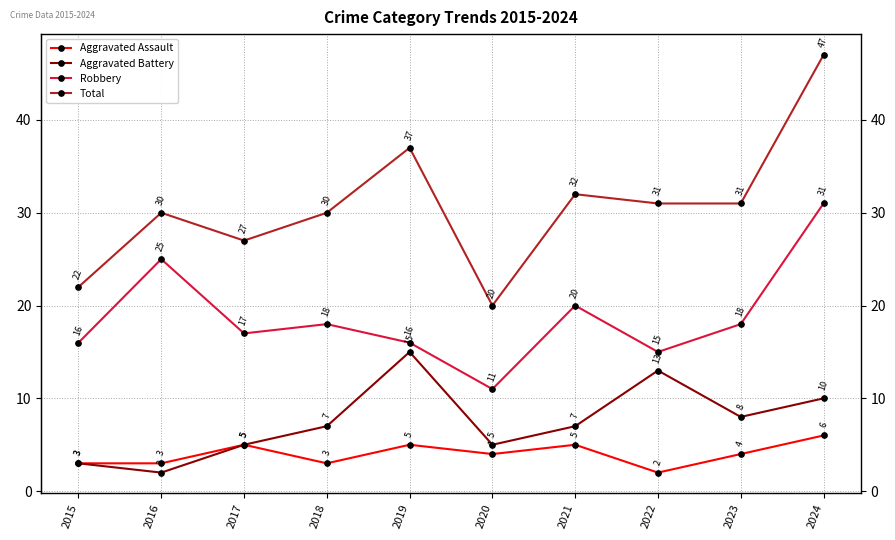

Which series has the largest total across all categories?

Total